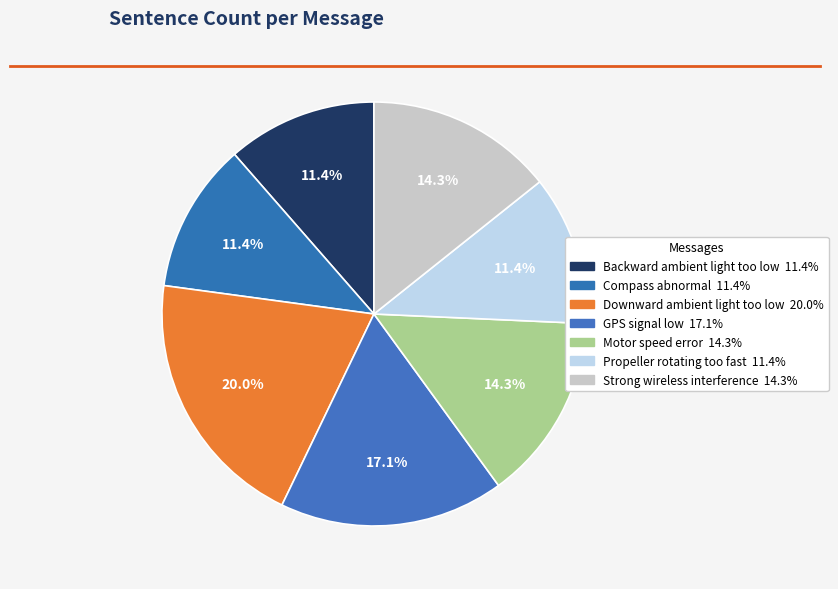

What is the change in value from GPS signal low to Motor speed error?

-1